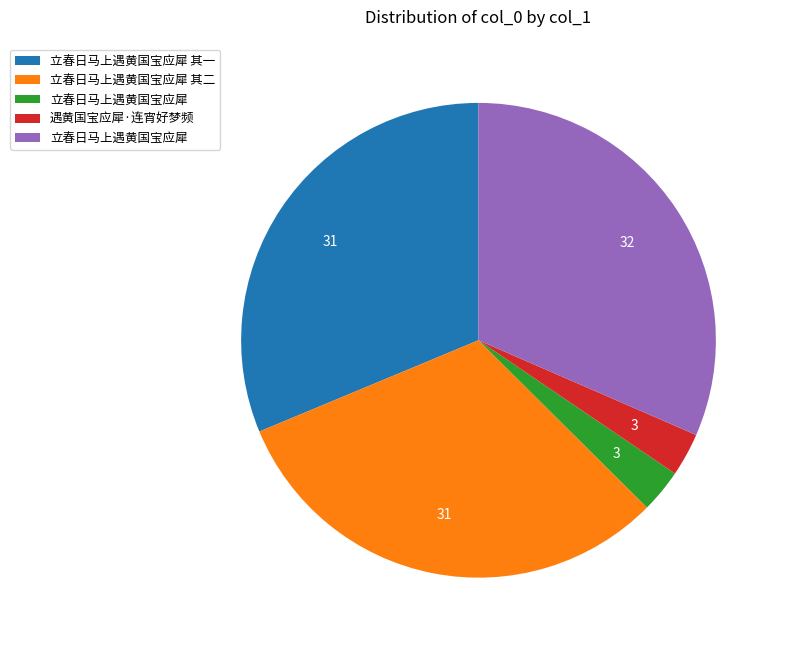

Is there a majority slice in this chart?

No